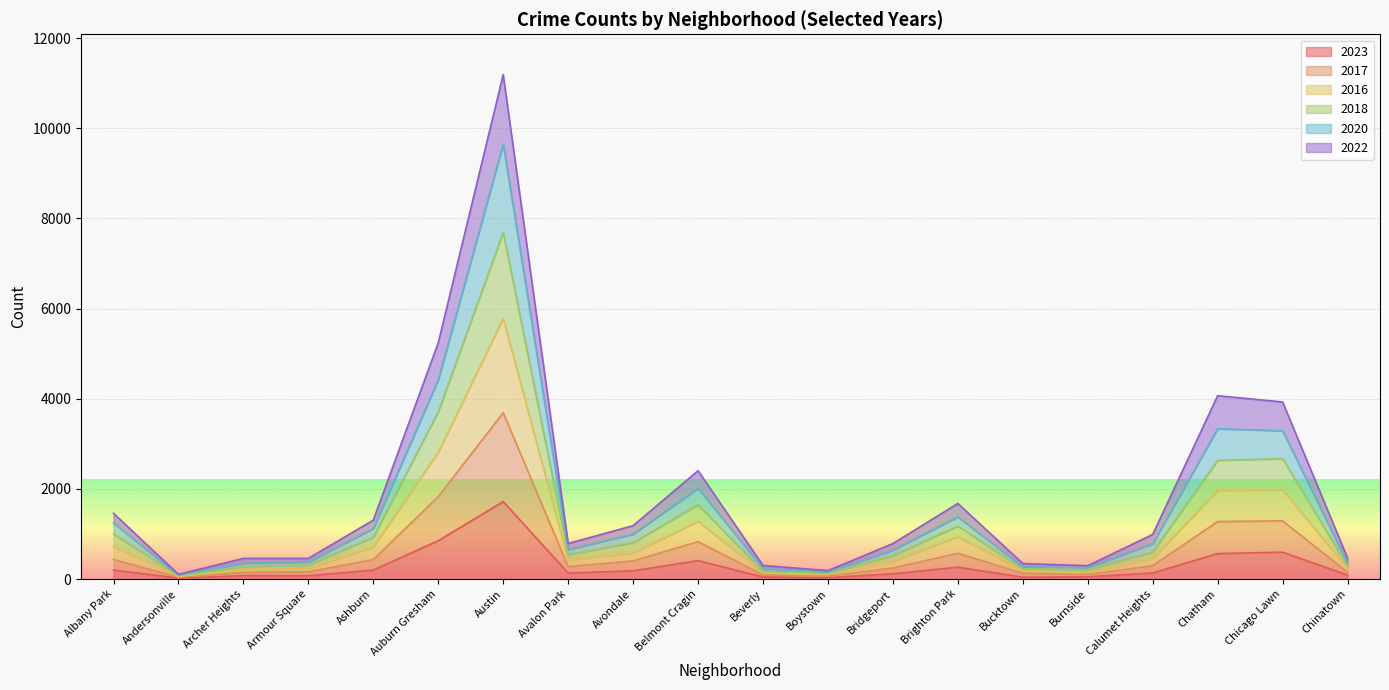

At which category is the sum across all series the highest?

Austin